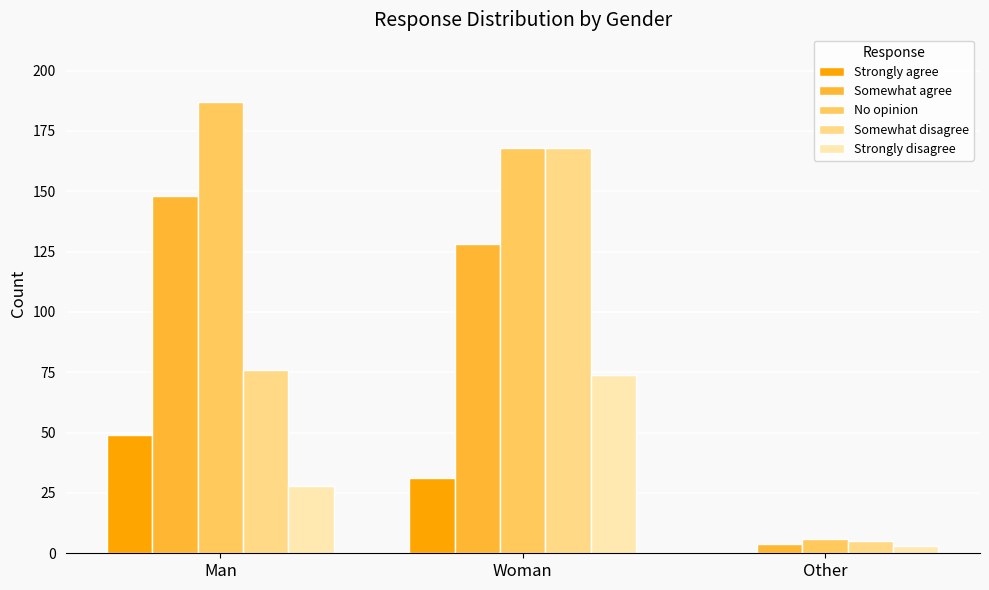

At which label does Strongly disagree reach its peak?

Woman